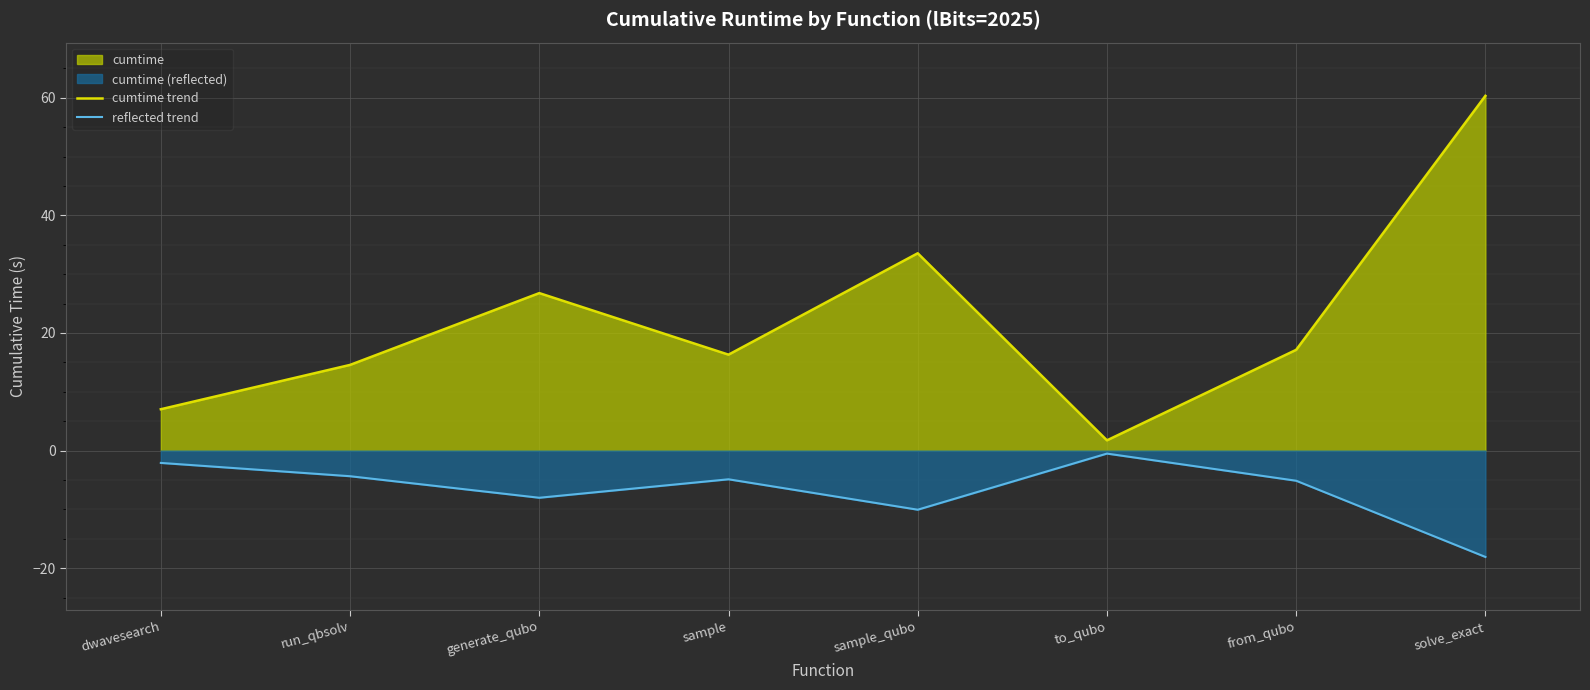

What is the value of the reflected trend point at the 5th from the left?

-10.1